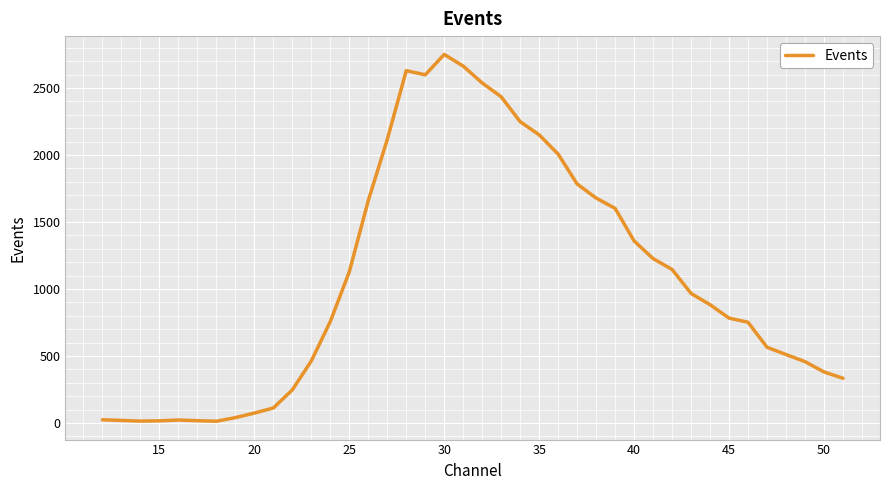

What is the greatest value displayed?

2751